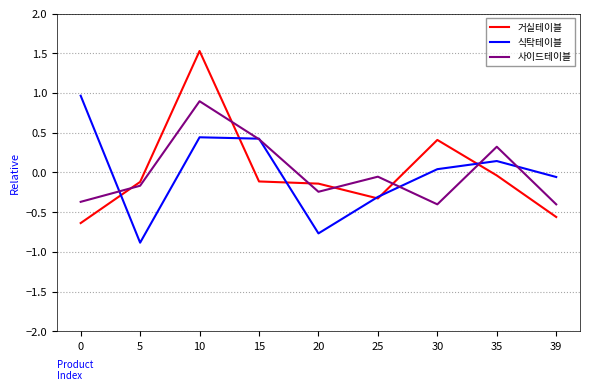

What are all the series names shown in the legend?

거실테이블, 식탁테이블, 사이드테이블